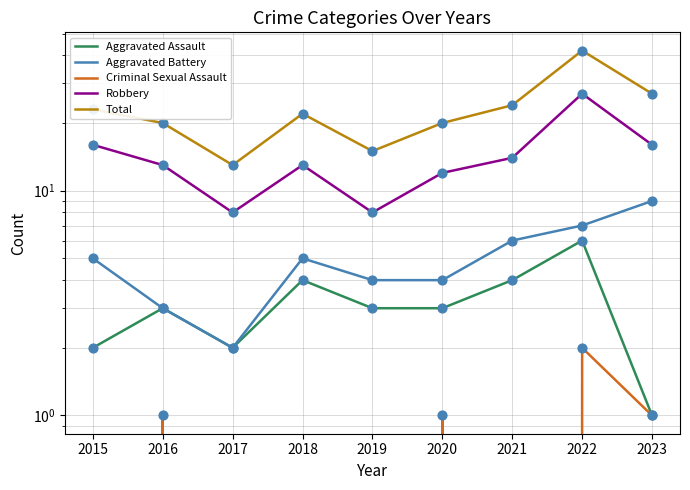

At how many categories does at least one series exceed 9?

9